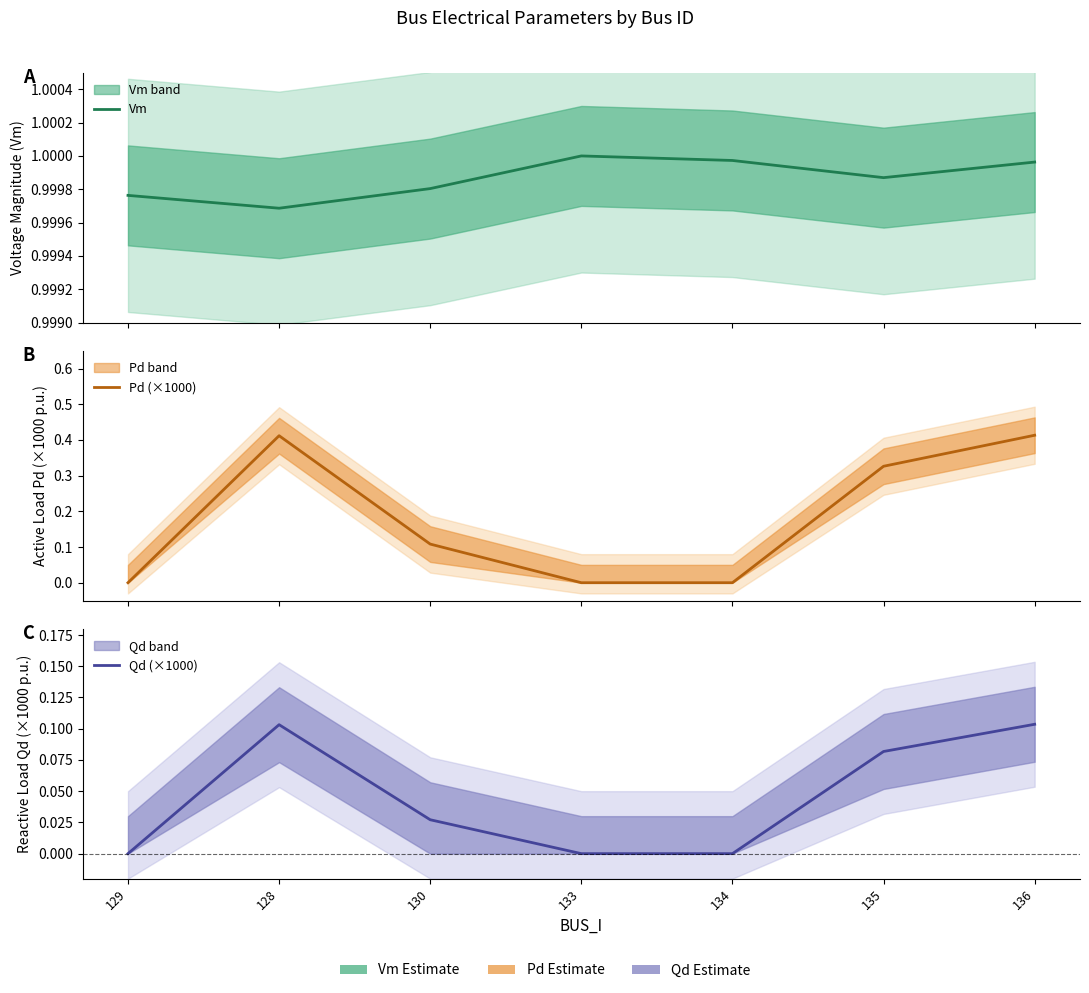

Count the Pd (×1000) values in the range 0 to 1.

7